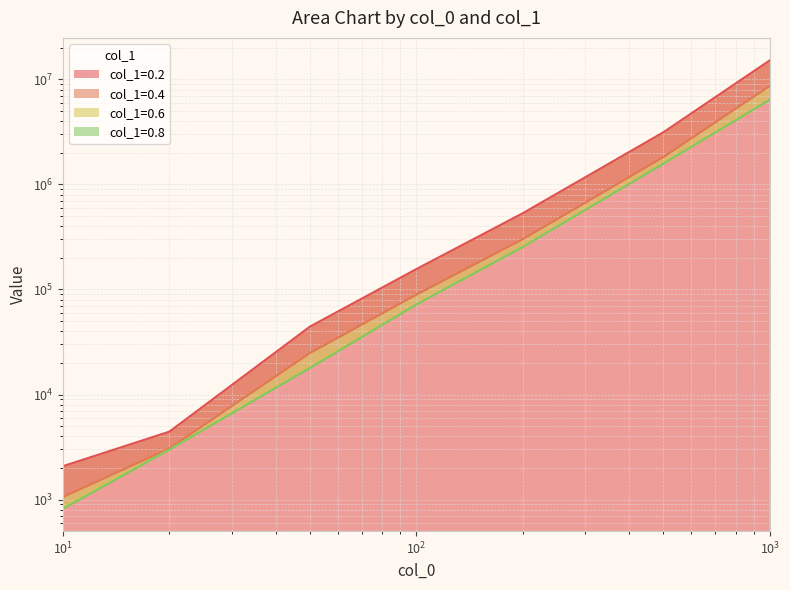

What is the value of the col_1=0.4 point at the 5th from the left?

301490